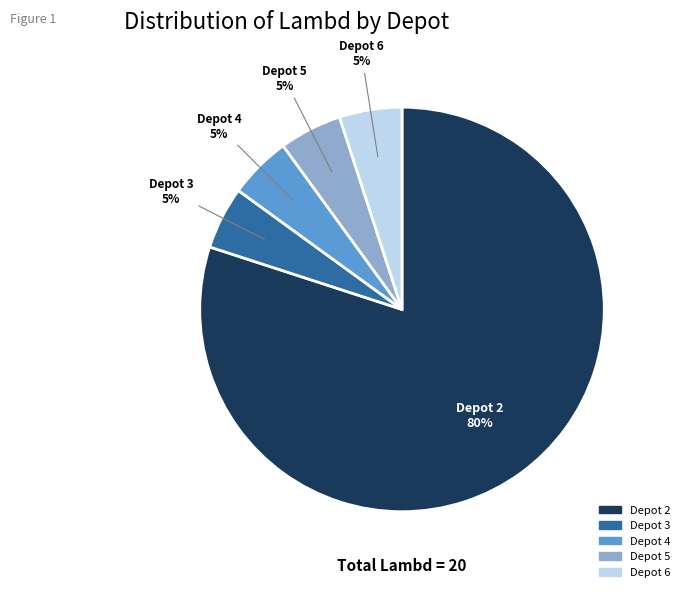

Approximately how many times larger is the value at Depot 6 compared to Depot 5?

1.0